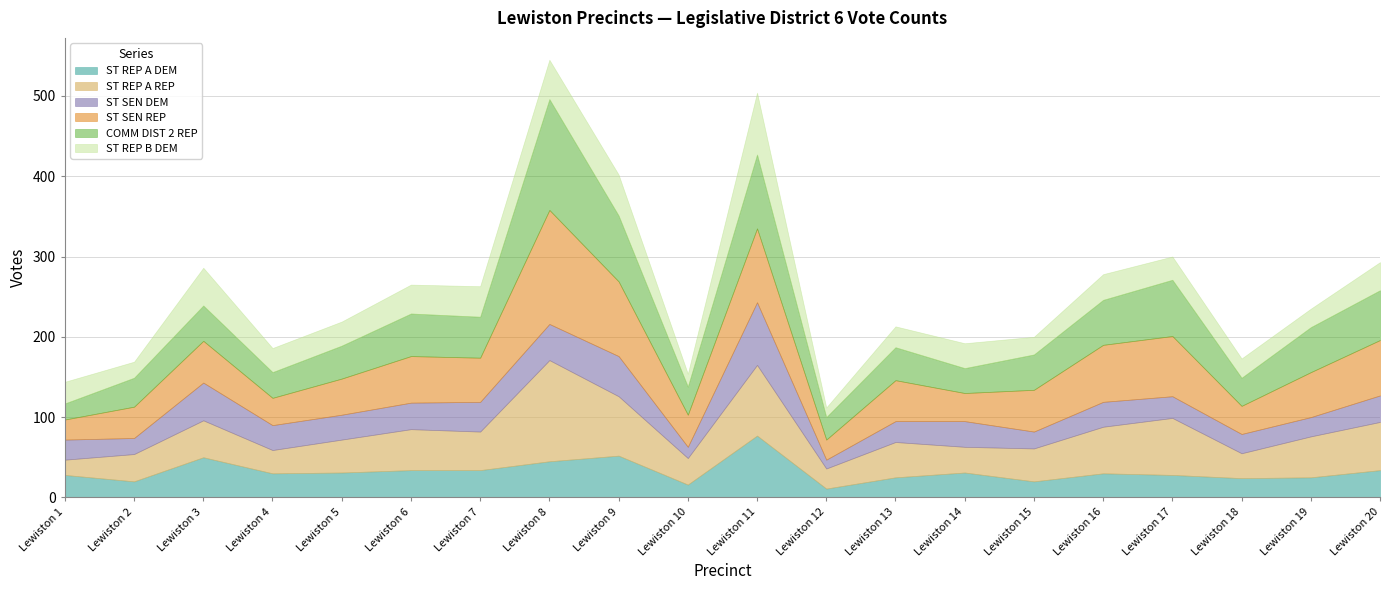

True or false: ST REP A REP has more than 1 interior local peaks.

True